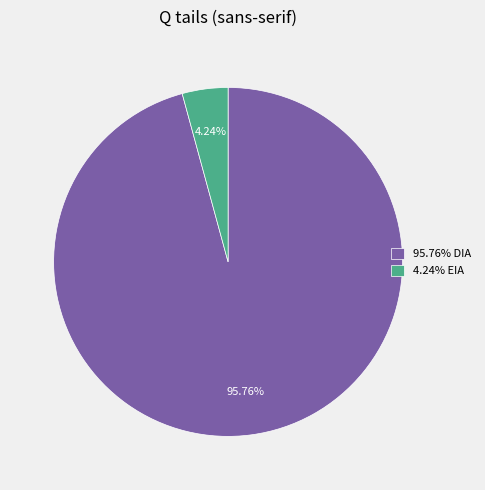

Between 95.76% DIA and 4.24% EIA, which is larger?

95.76% DIA